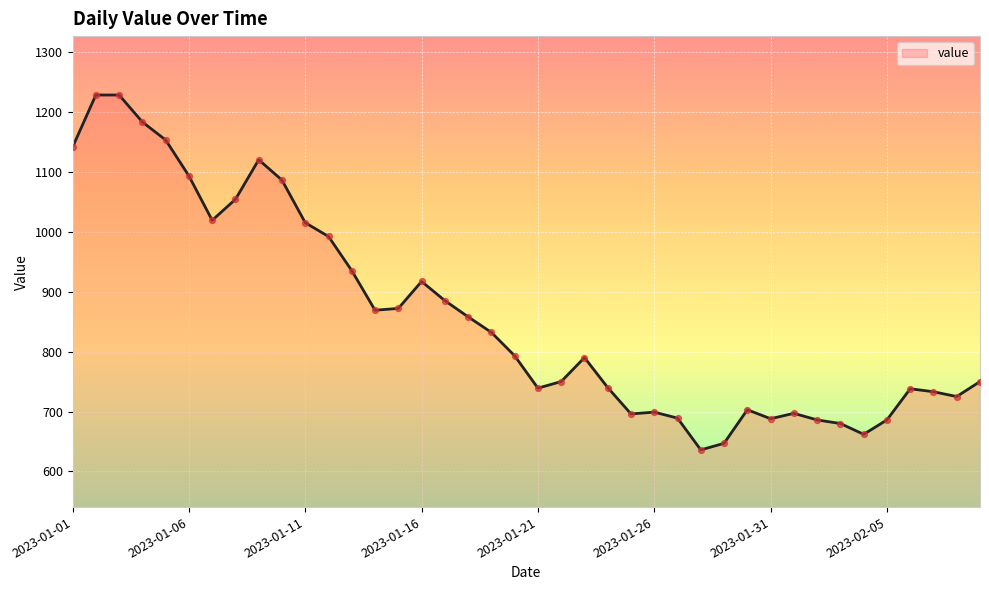

What is the difference between the maximum and minimum values?

592